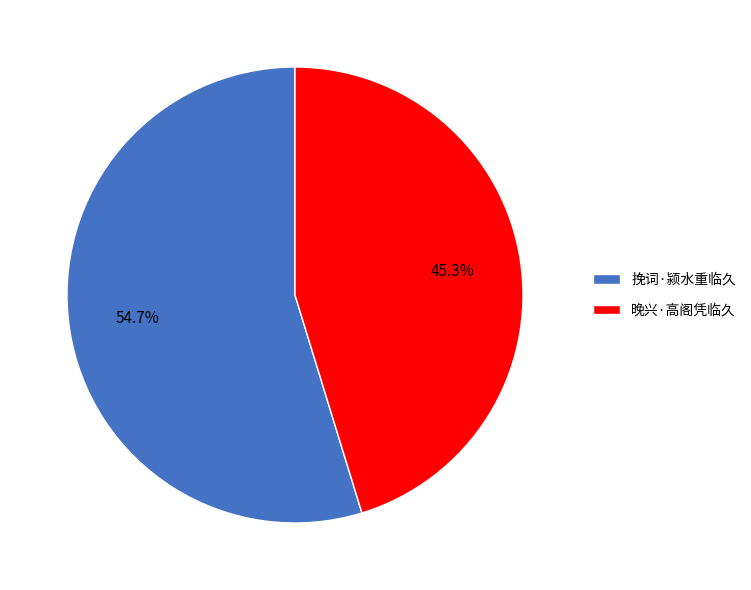

To the nearest percent, what portion does 挽词·颍水重临久 represent?

55%